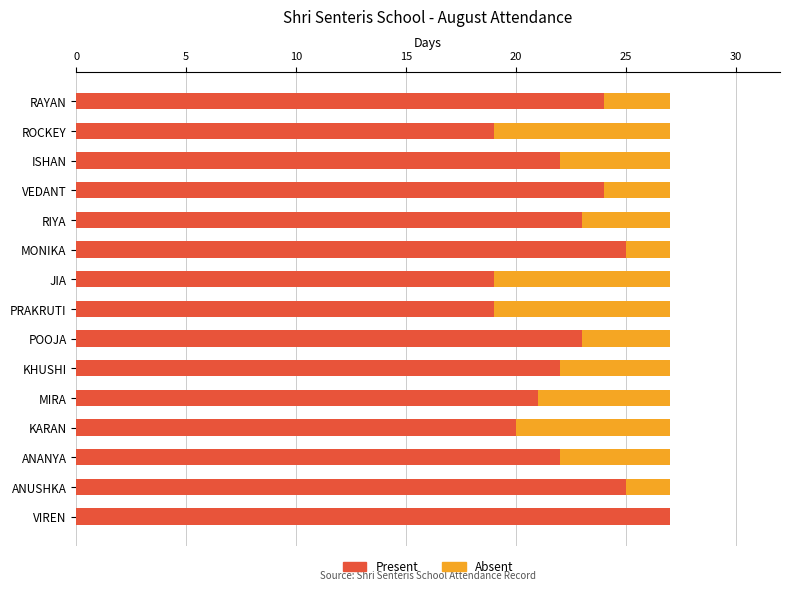

What is the total value across all series at KHUSHI?

27